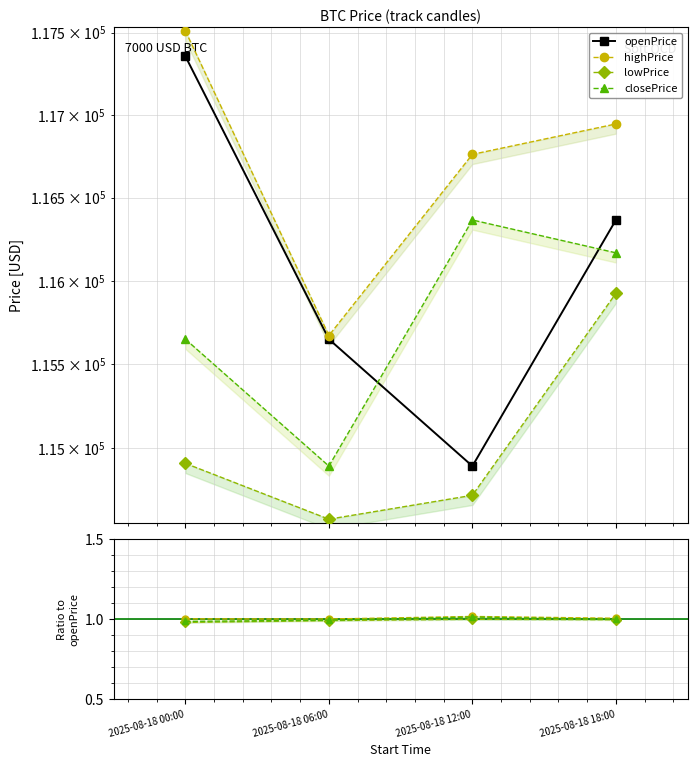

At which label does openPrice first exceed 116365?

2025-08-18 00:00